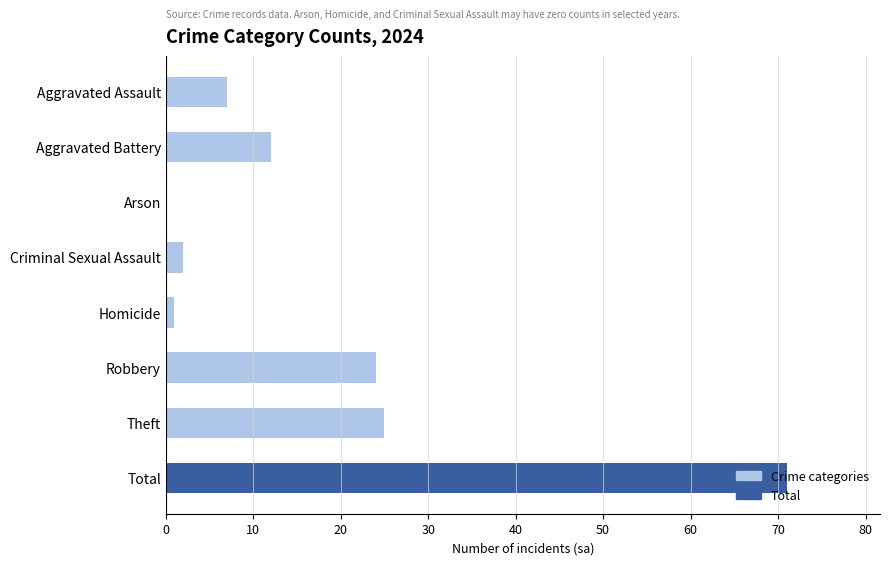

What is the sum of all values?

142